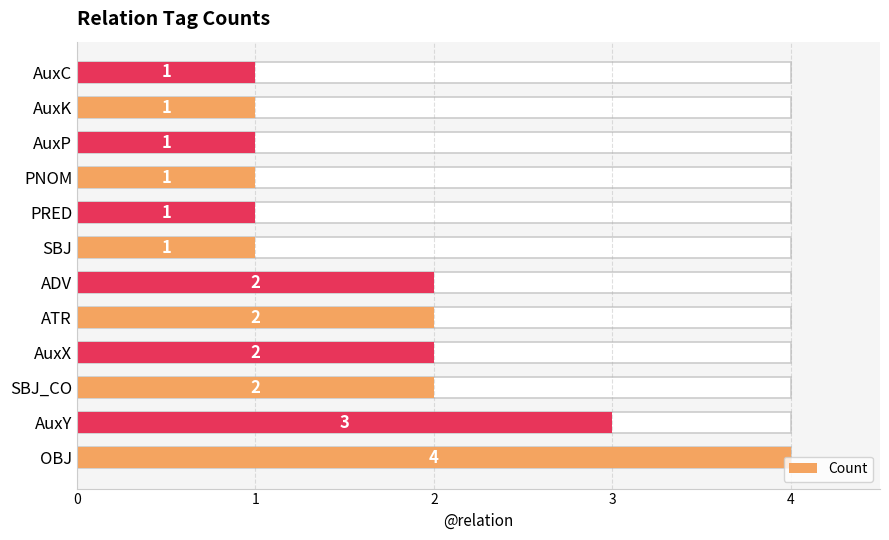

Is it true that the value at 0 is 6?

False